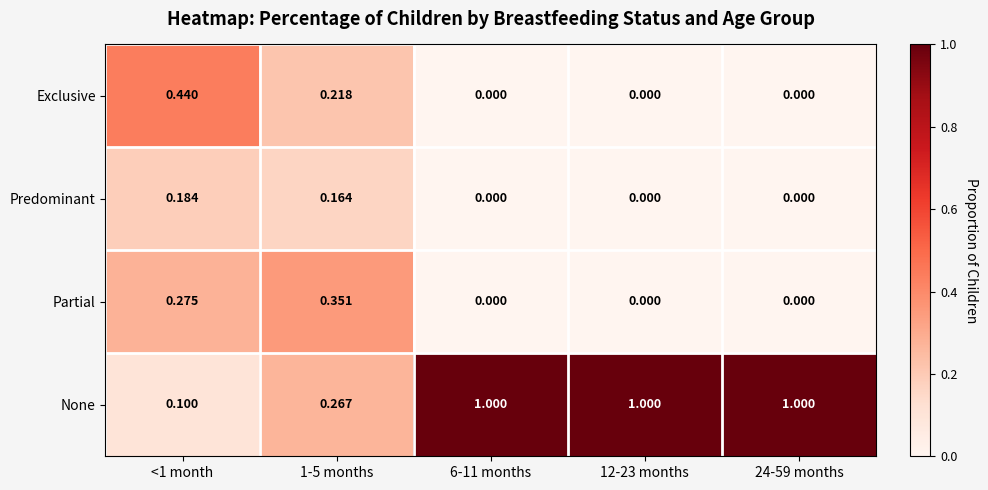

Which series has the largest total across all categories?

None